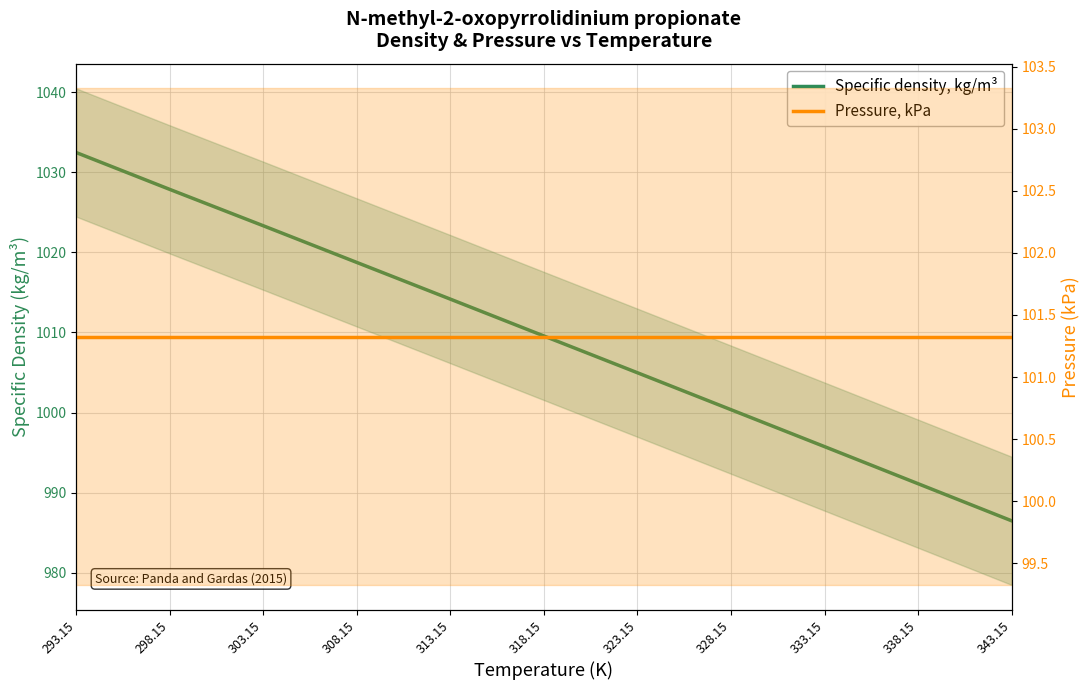

What is the label of the 10th point from the right?

298.15